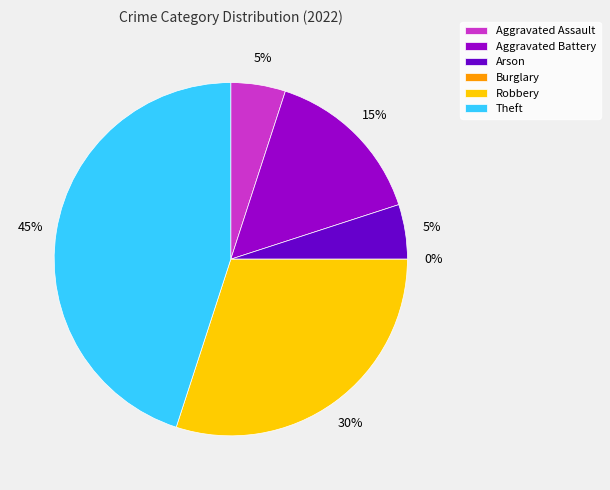

Does Burglary represent more than half of the total?

No